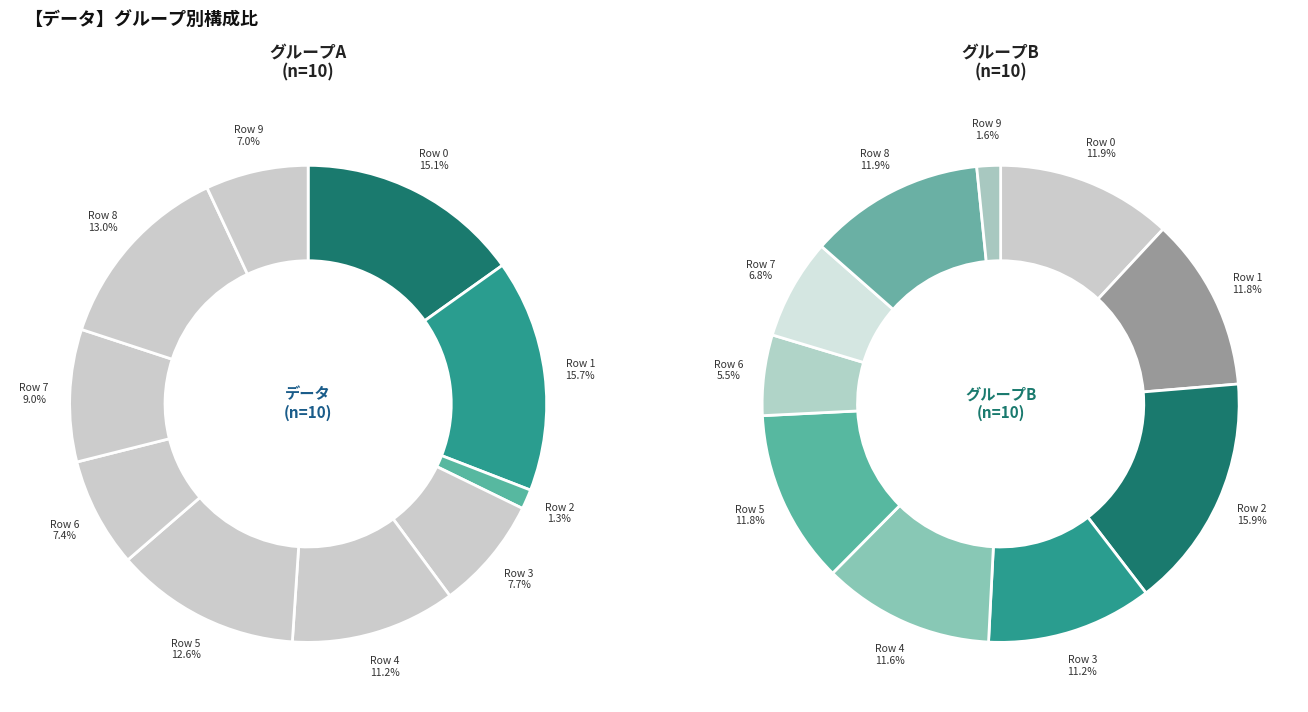

Does any single category account for the majority?

No